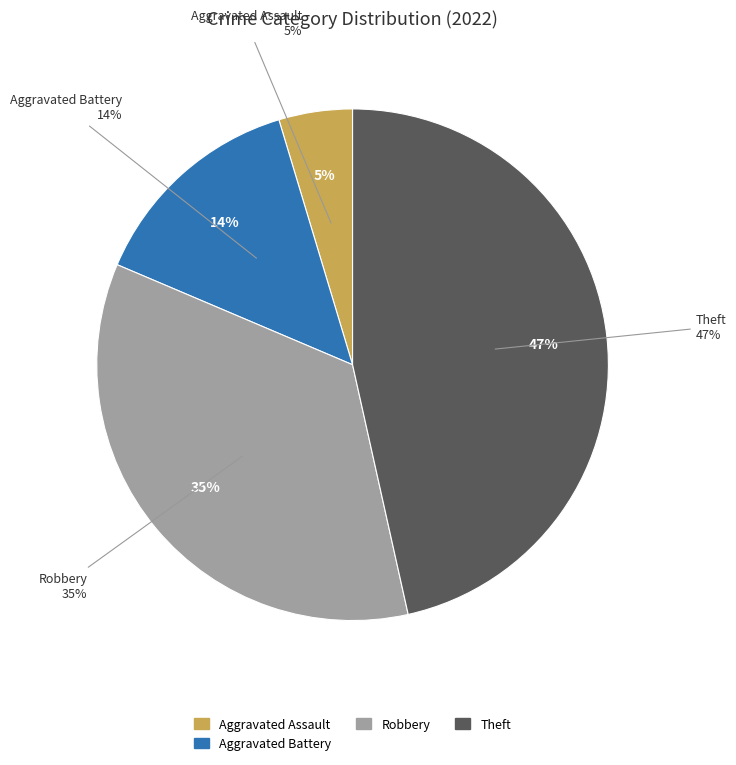

The Theft slice represents 52% of the pie. True or false?

False